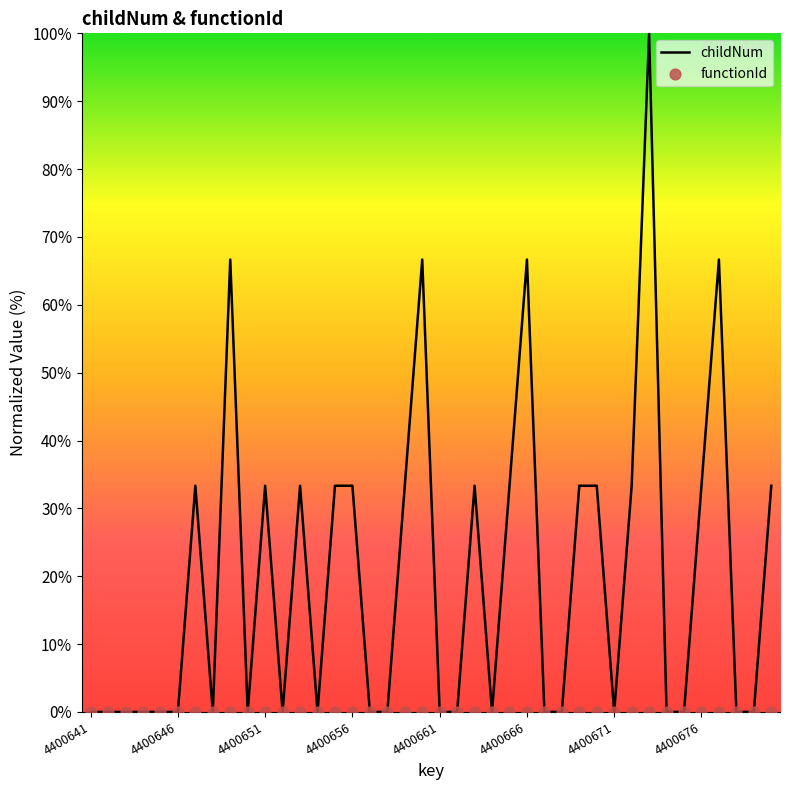

What are all the series names shown in the legend?

childNum, functionId